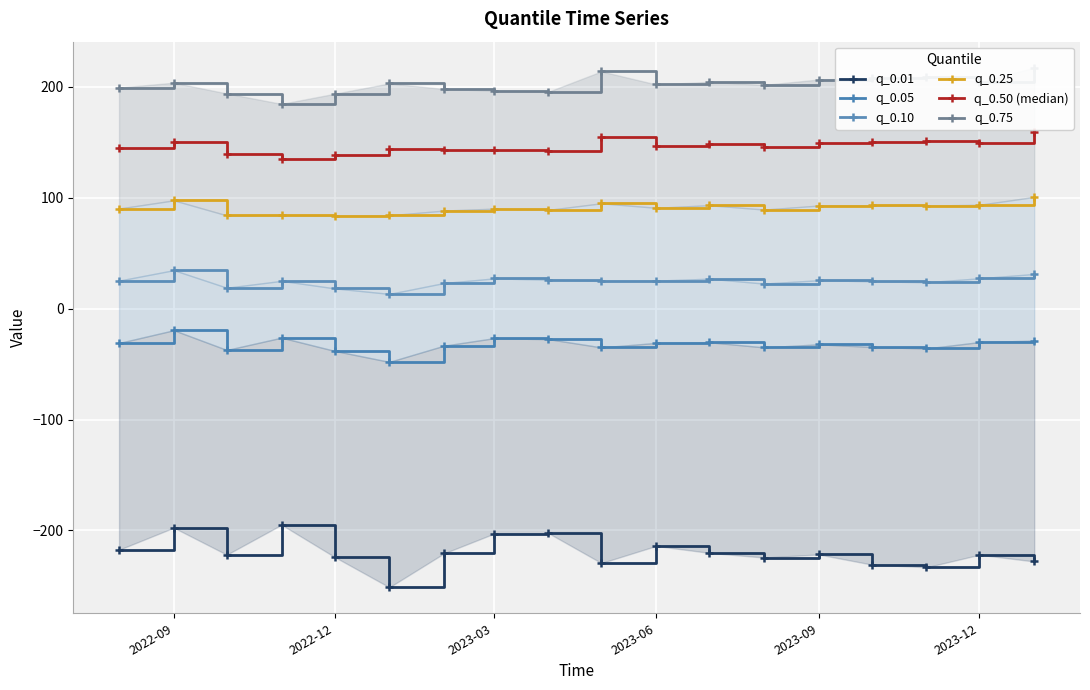

Is this an area chart (filled region under the line)?

No